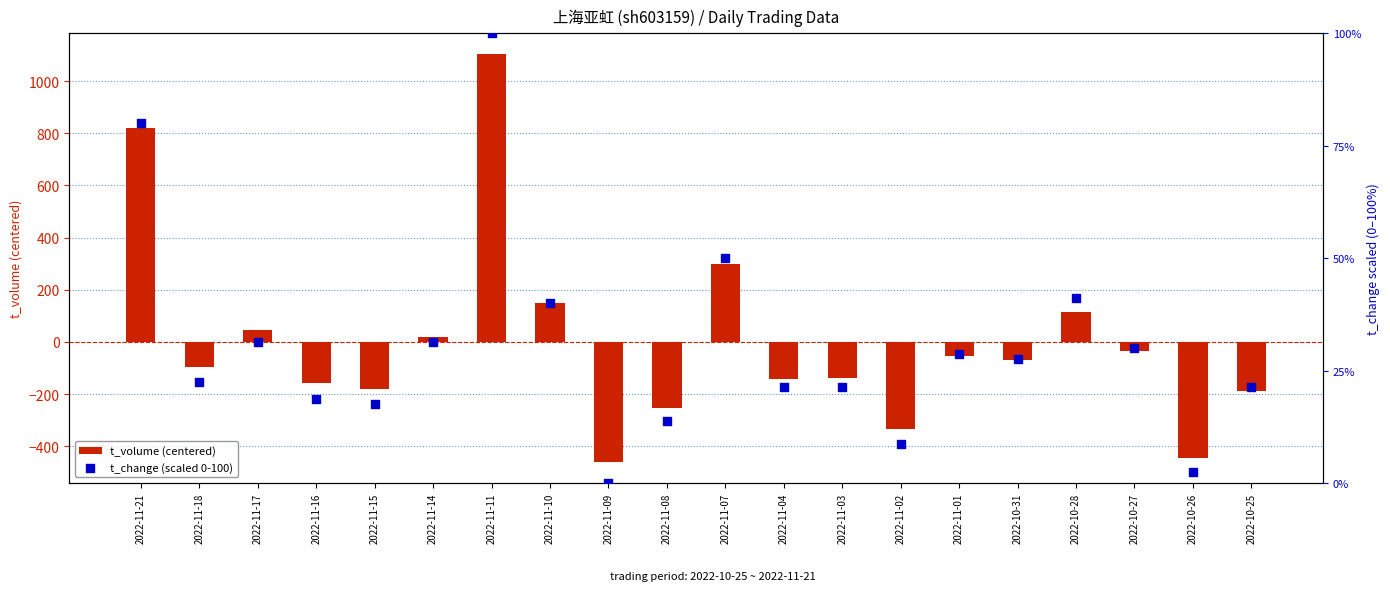

Is the value of t_change (scaled 0-100) at 2022-11-15 greater than the value of t_volume (centered) at 2022-11-18?

Yes